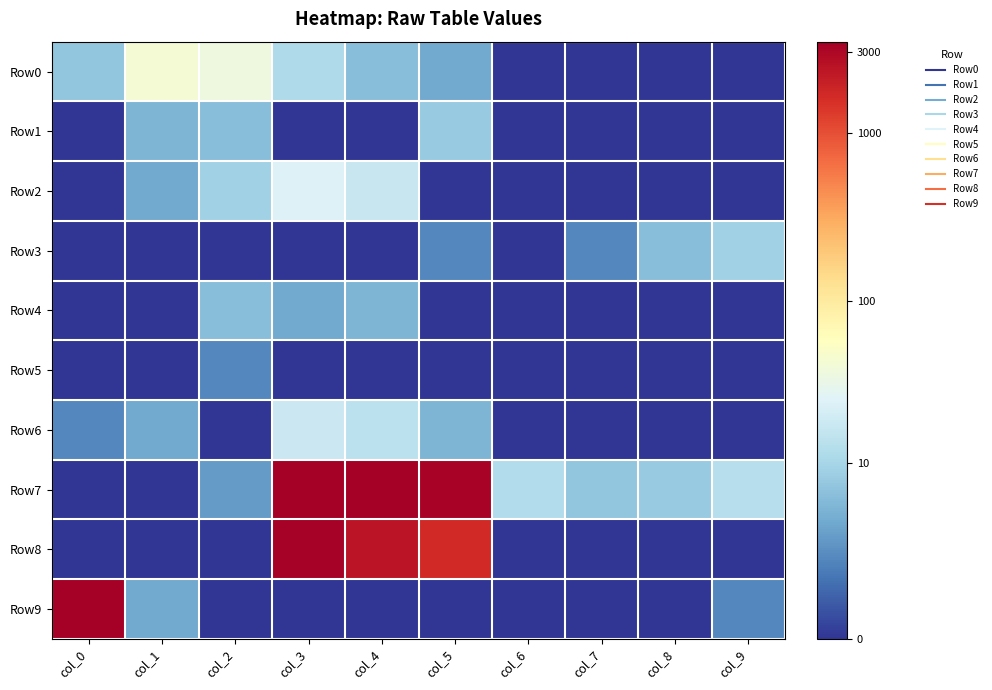

Which series has the largest range (max minus min)?

Row7